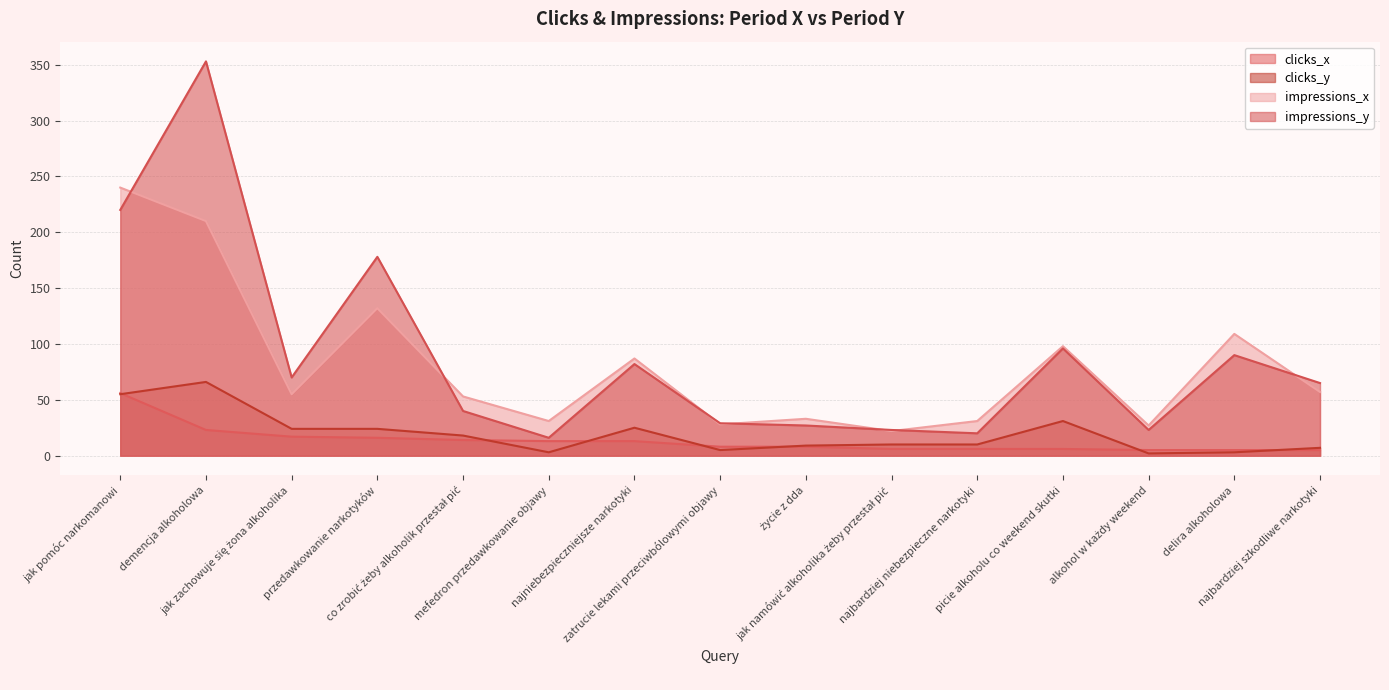

What are all the series names shown in the legend?

clicks_x, clicks_y, impressions_x, impressions_y